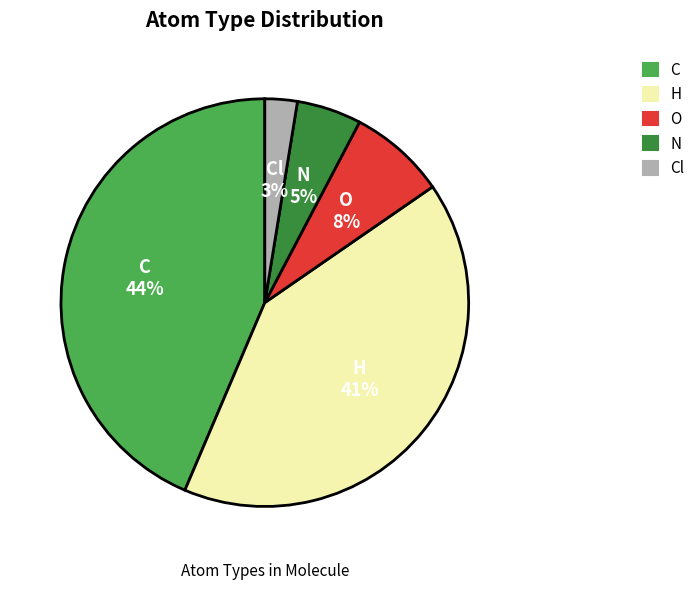

The Cl slice represents 3% of the pie. True or false?

True